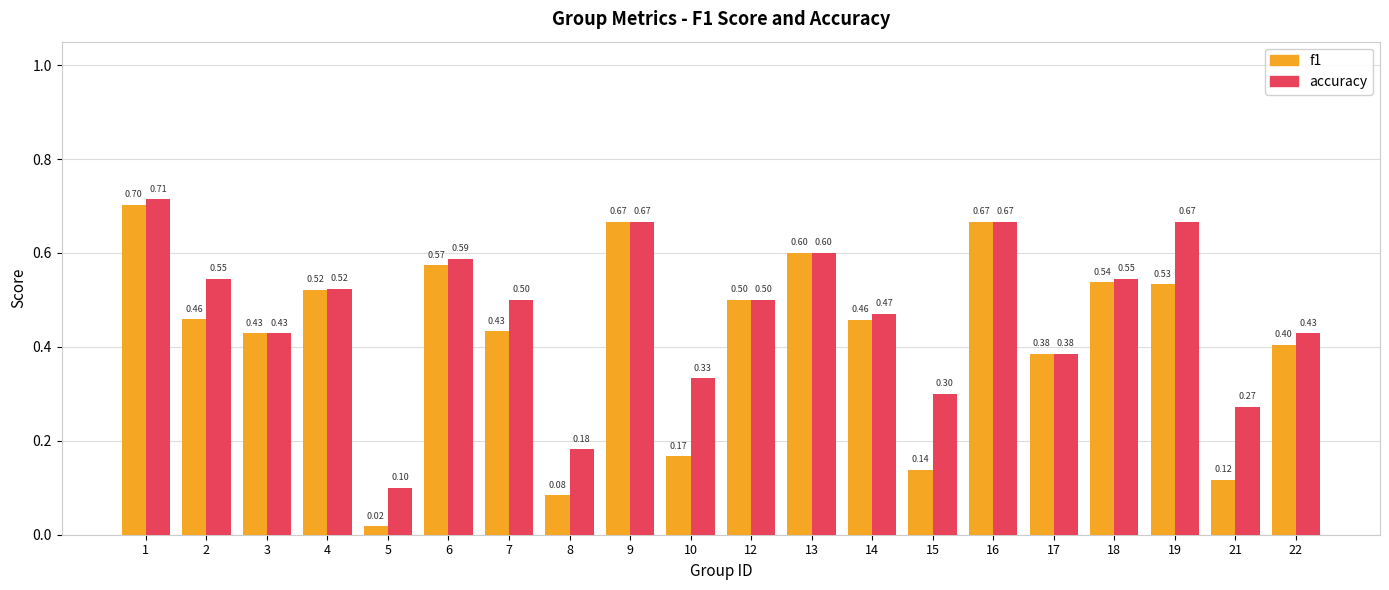

What is the sum of all f1 values?

8.4